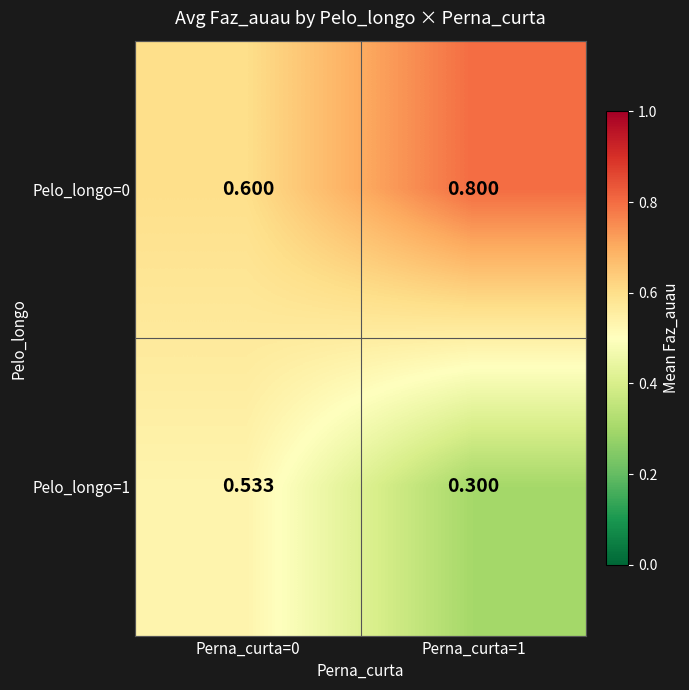

Is the value of Pelo_longo=1 at Perna_curta=0 greater than the value of Pelo_longo=0 at Perna_curta=0?

No